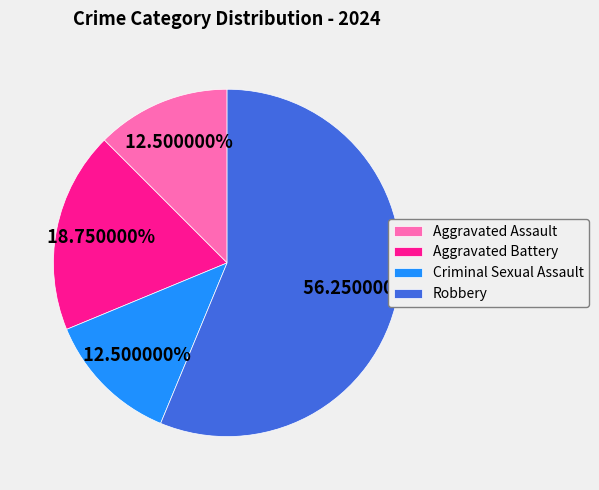

Combined, what portion of the pie is Aggravated Battery and Robbery?

75.0%